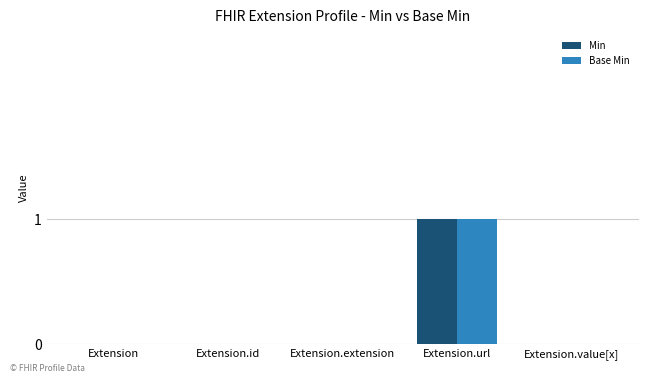

Are the bars horizontal?

No